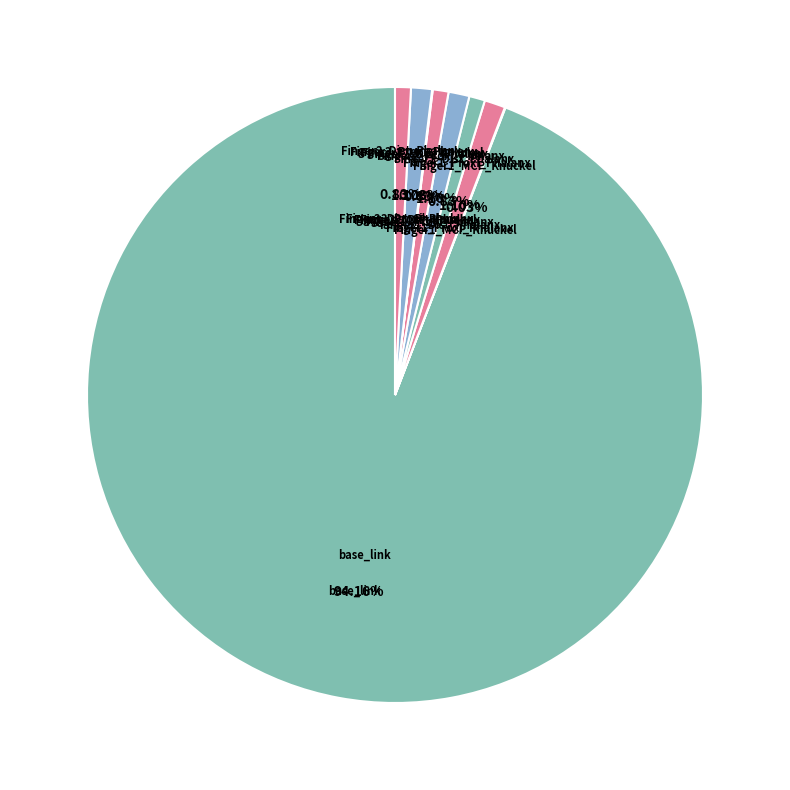

To the nearest percent, what is the average slice percentage?

11%